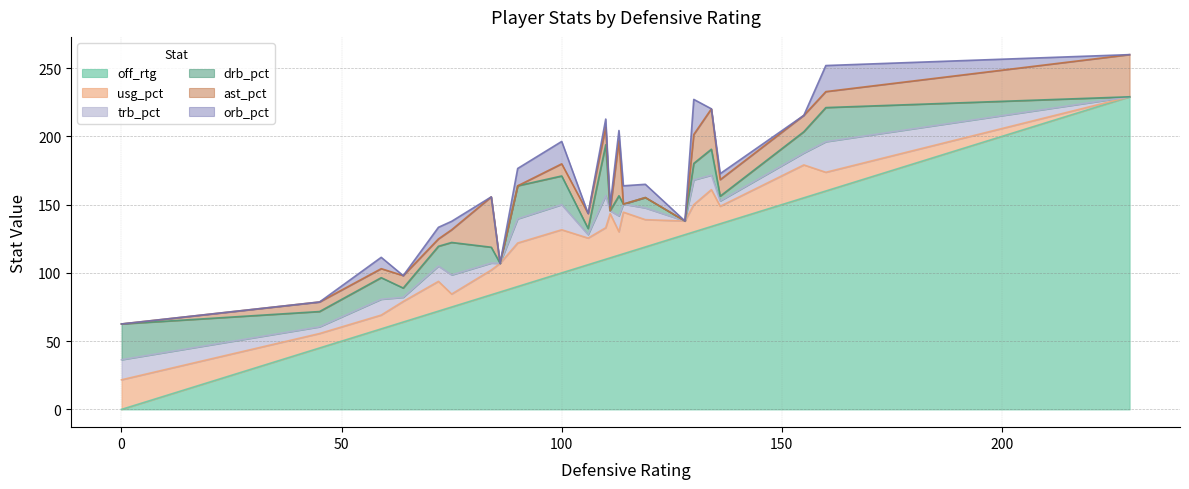

What are all the series names shown in the legend?

off_rtg, usg_pct, trb_pct, drb_pct, ast_pct, orb_pct